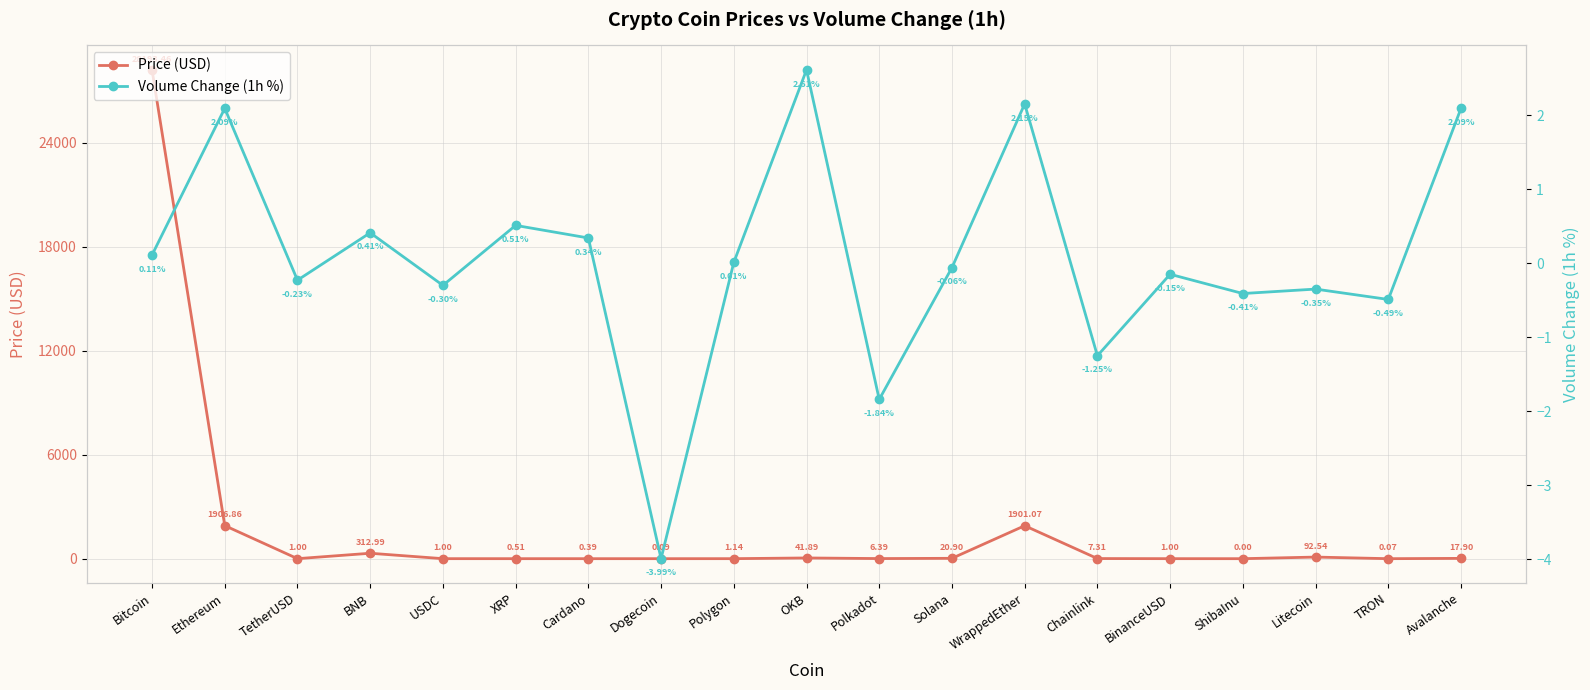

Where do Price (USD) and Volume Change (1h %) first cross each other?

USDC and XRP